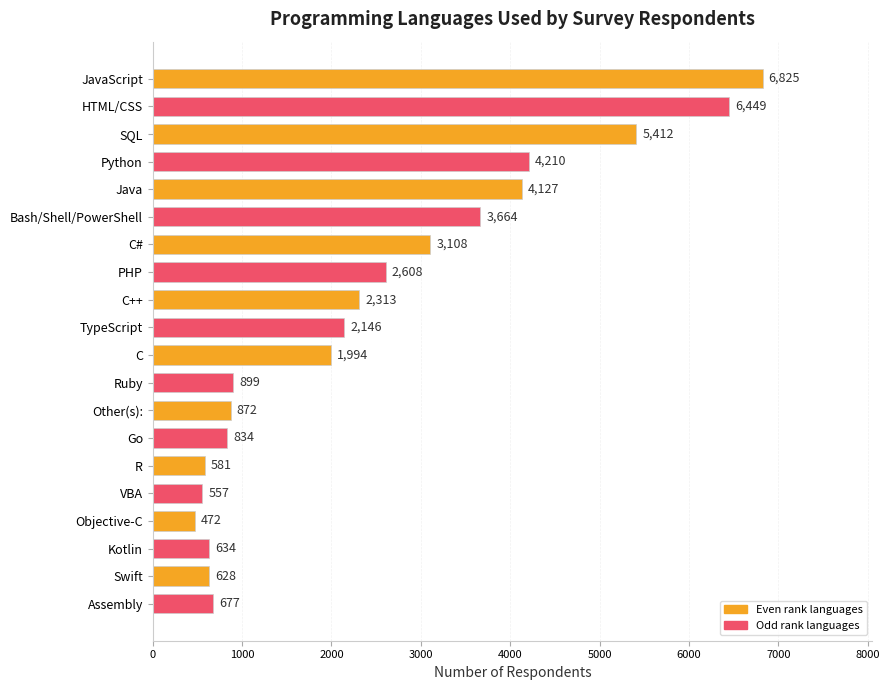

List the labels in order of value, largest first.

JavaScript, HTML/CSS, SQL, Python, Java, Bash/Shell/PowerShell, C#, PHP, C++, TypeScript, C, Ruby, Other(s):, Go, Assembly, Kotlin, Swift, R, VBA, Objective-C